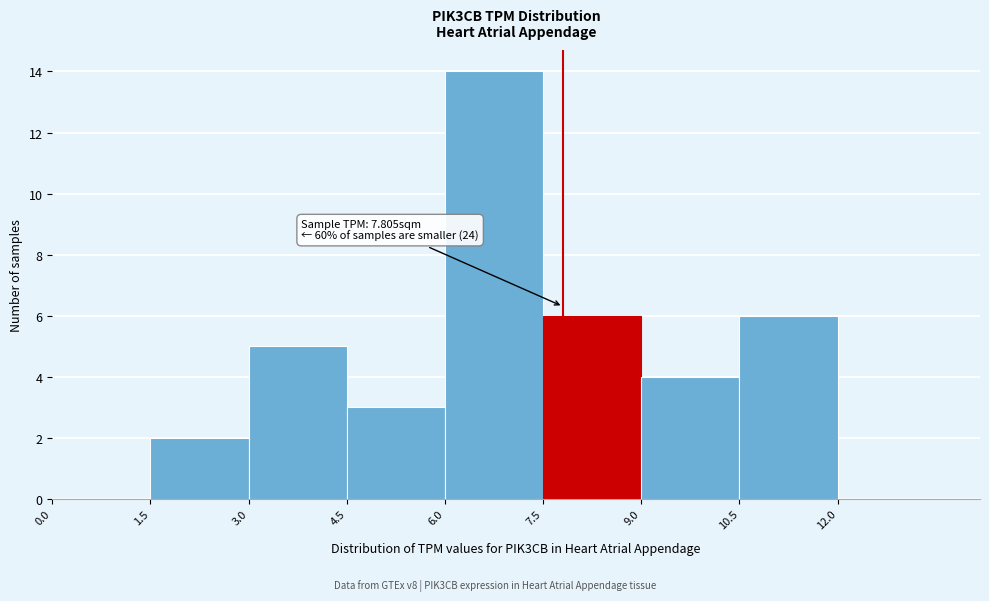

Which range on the x-axis has the tallest bar?

6.0 to 7.5